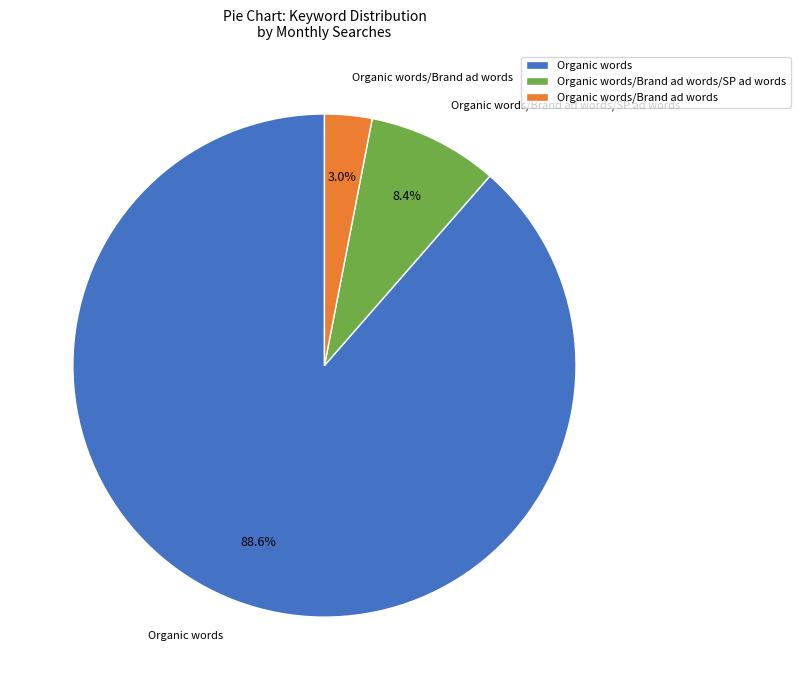

What is the largest slice in the pie chart?

Organic words